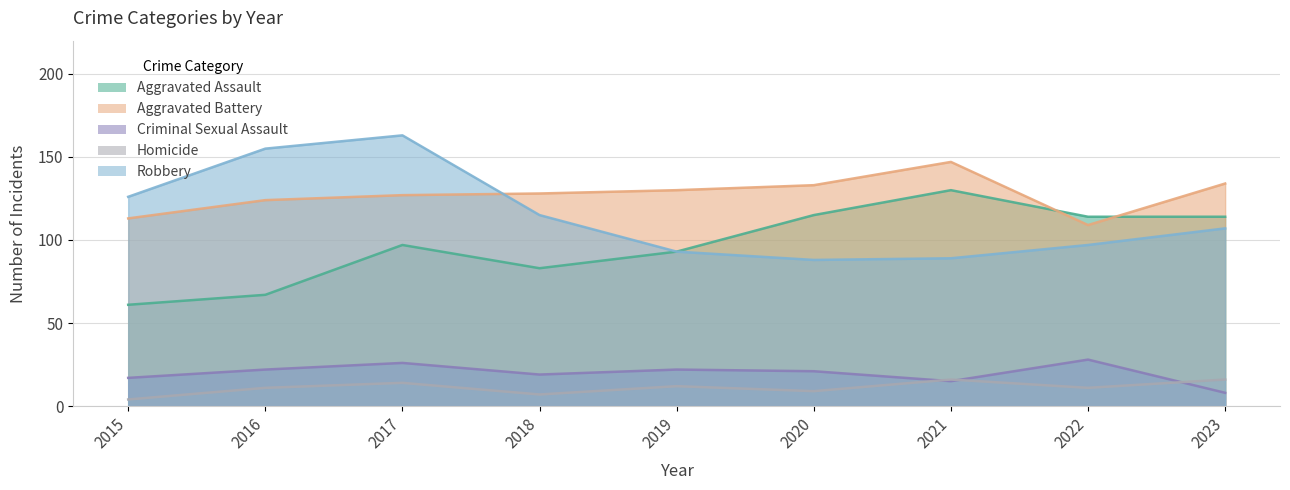

What is the spread (max minus min) of values at 2020?

124